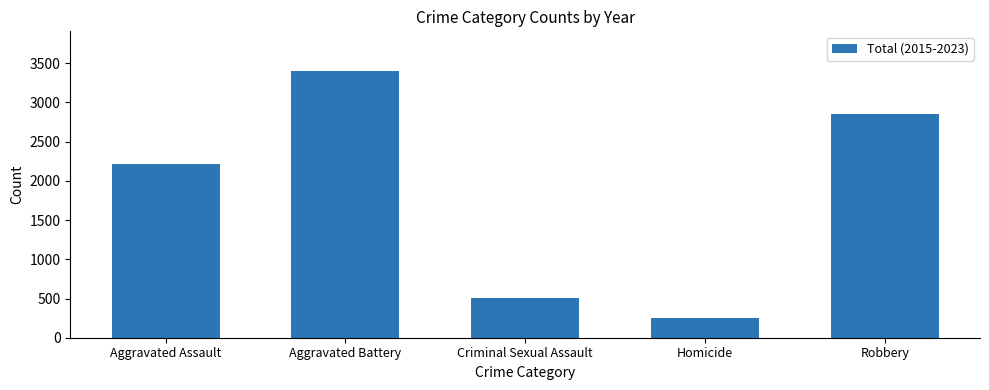

What is the sum of all values?

9227